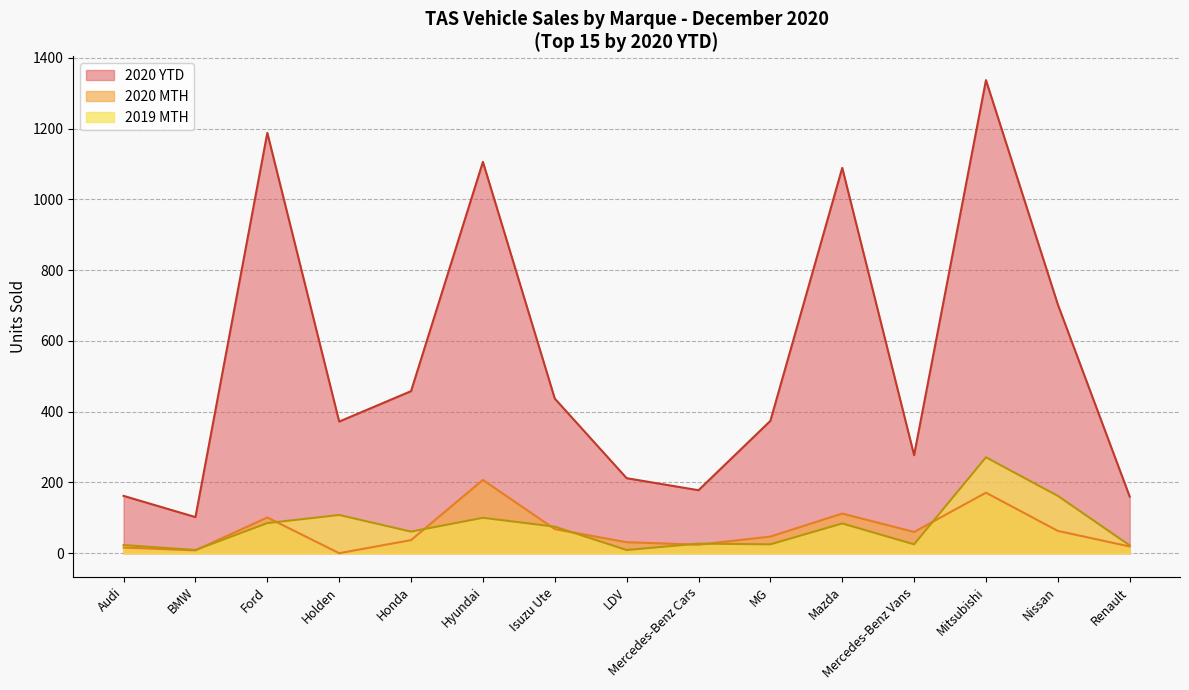

In 2020 MTH, how many points are lower than both neighbors (excluding endpoints)?

4